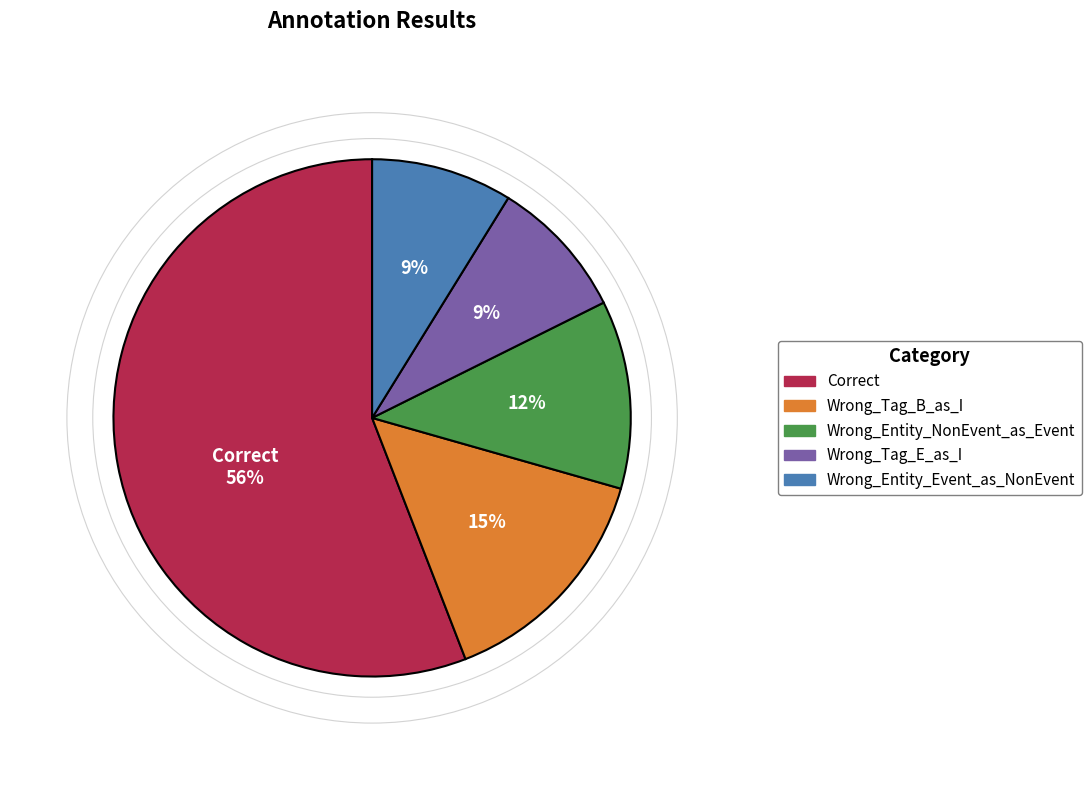

Is it true that Correct is 70% of the pie?

False